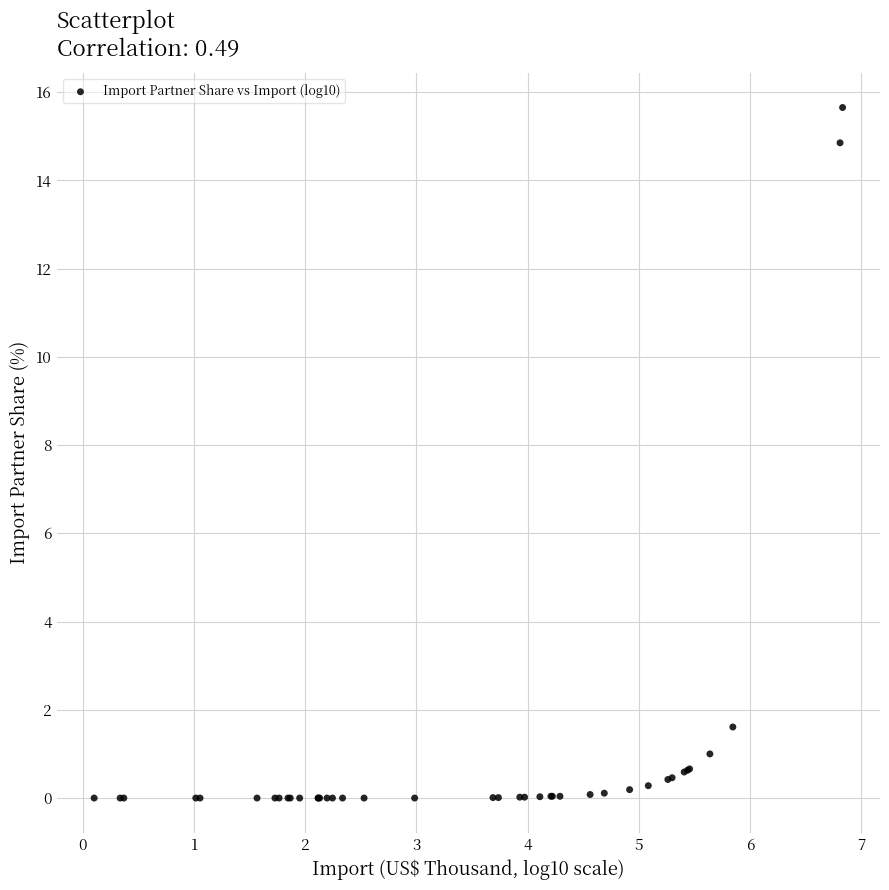

What Y value in the scatter plot is closest to 7?

1.6